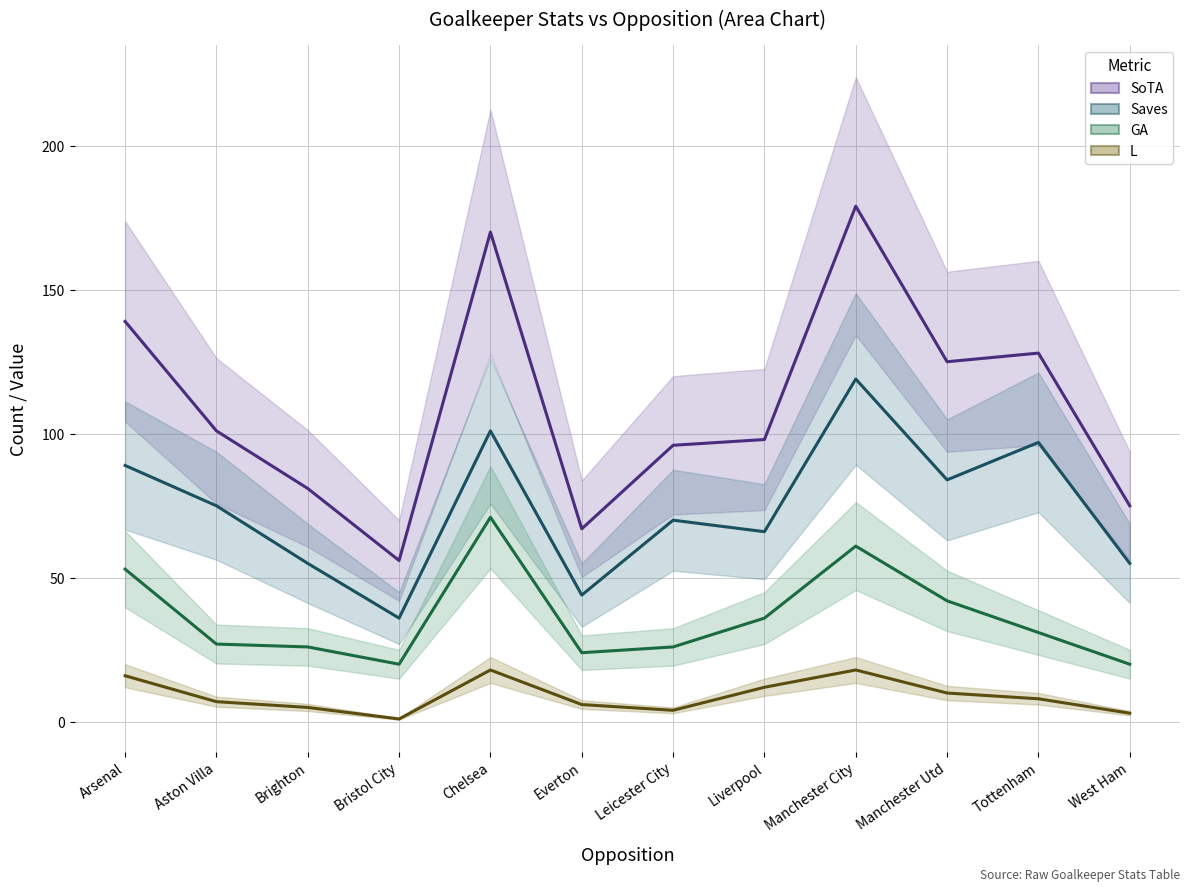

Reading right to left, what are all the values shown in this chart?

SoTA: 75	128	125	179	98	96	67	170	56	81	101	139
Saves: 55	97	84	119	66	70	44	101	36	55	75	89
GA: 20	31	42	61	36	26	24	71	20	26	27	53
L: 3	8	10	18	12	4	6	18	1	5	7	16